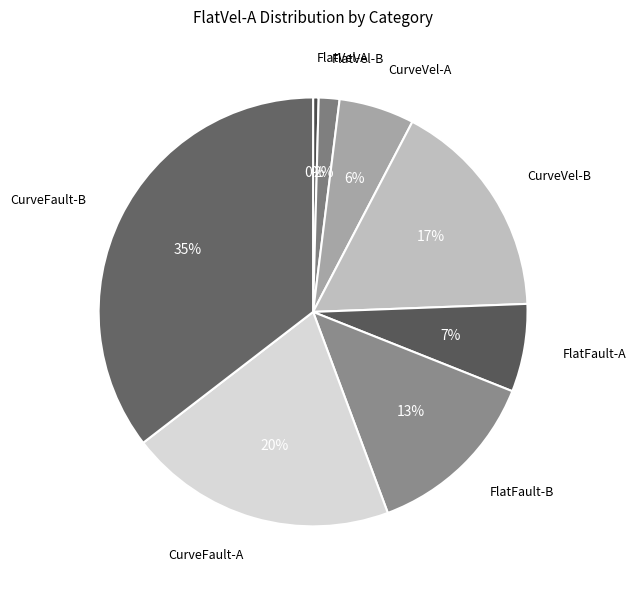

How many slices are in this pie chart?

8